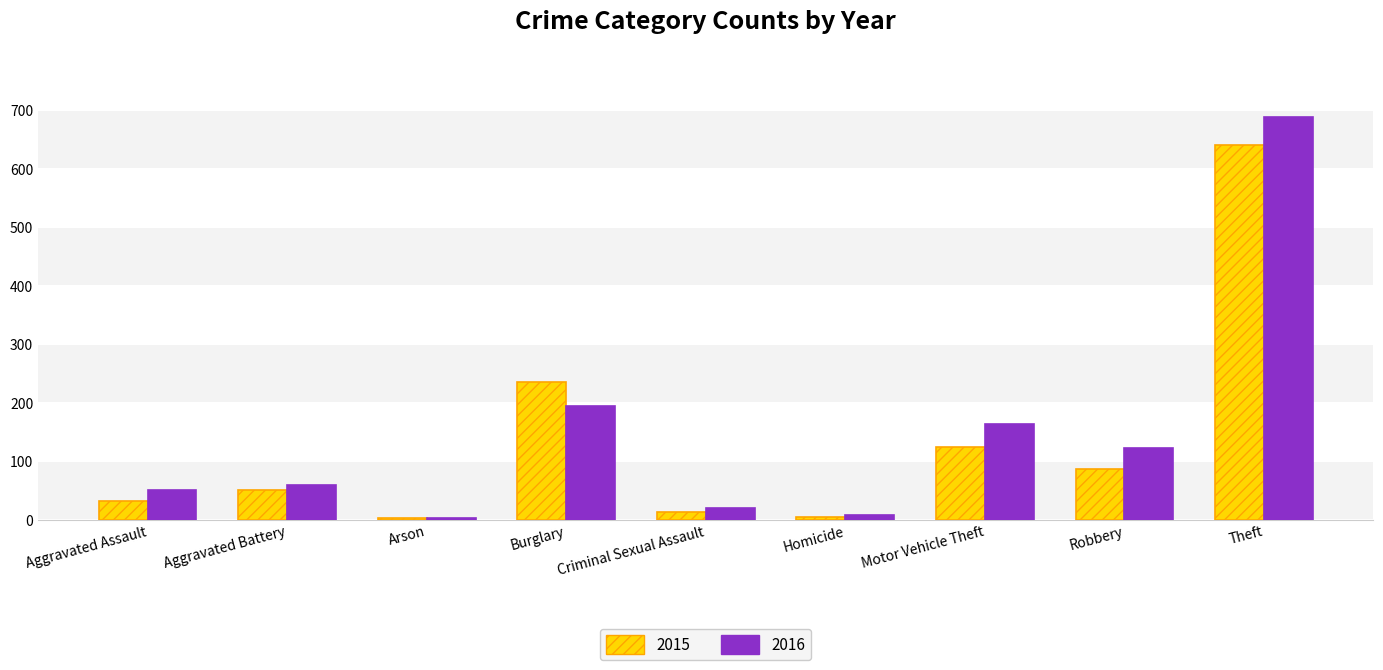

What position from the left is Theft?

9